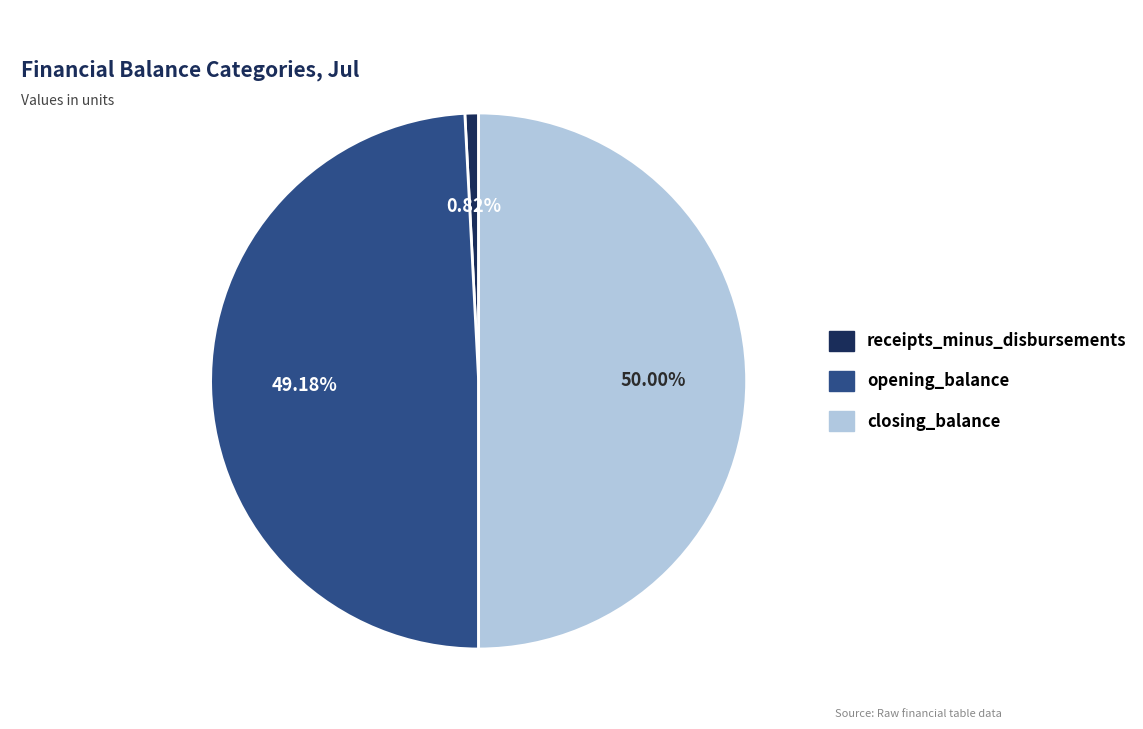

Count the number of slices in the pie.

3